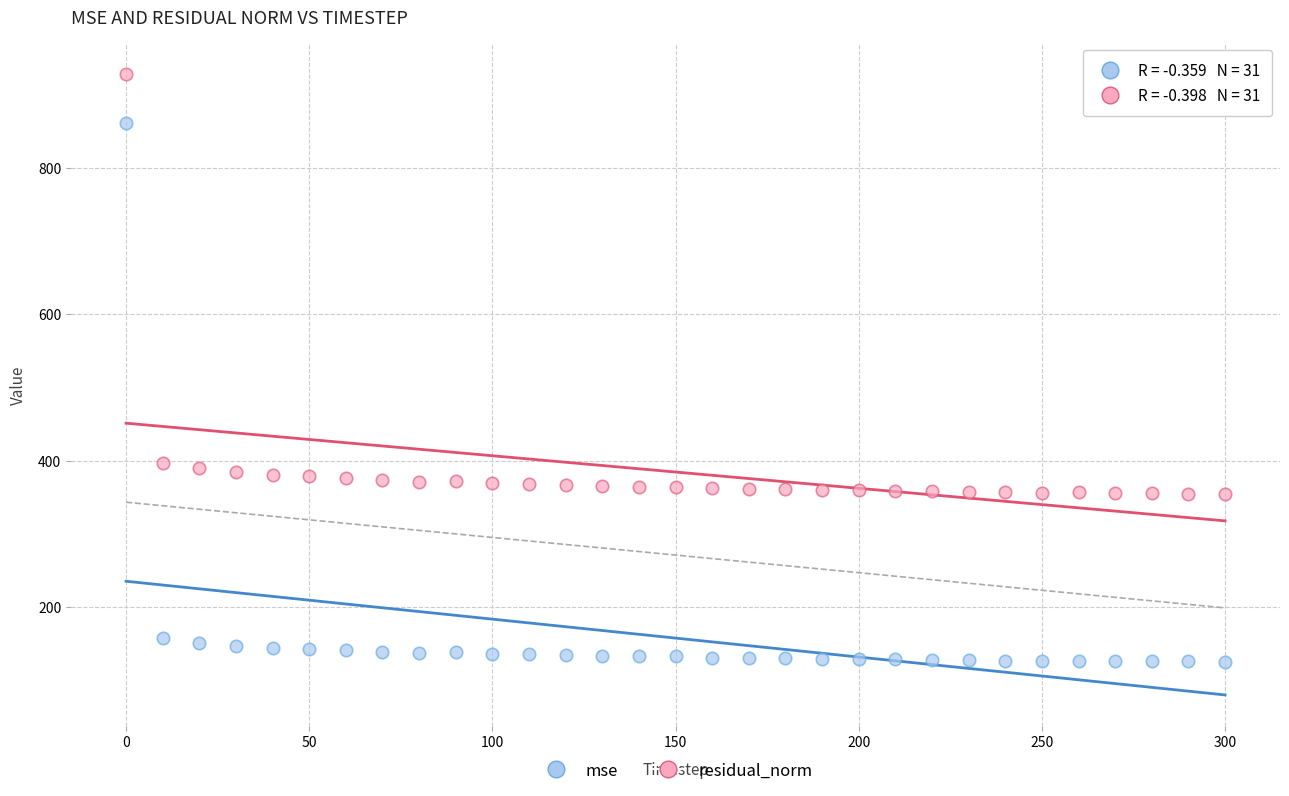

In the residual_norm series, what Y value is closest to 641?

397.2